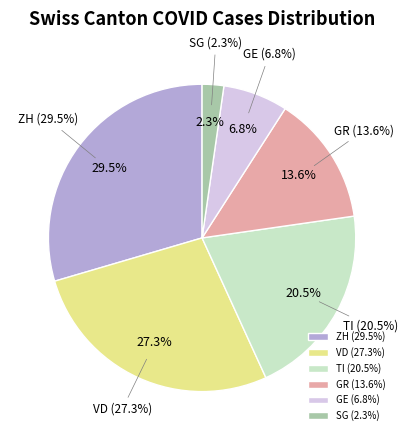

Between VD and GE, which is larger?

VD